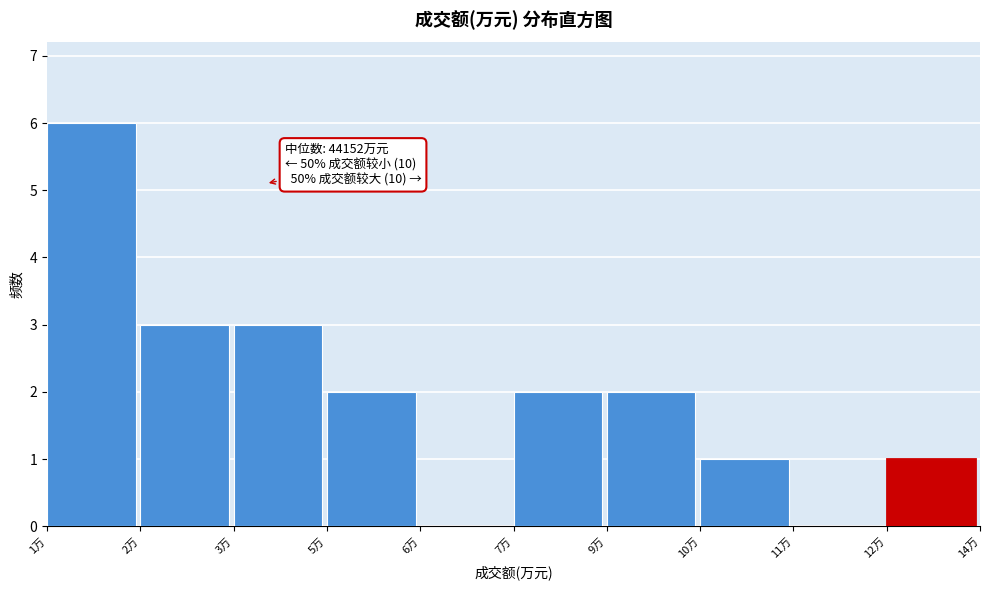

Reading right to left, extract all data points from this chart.

12万=1	11万=0	10万=1	9万=2	7万=2	6万=0	5万=2	3万=3	2万=3	1万=6